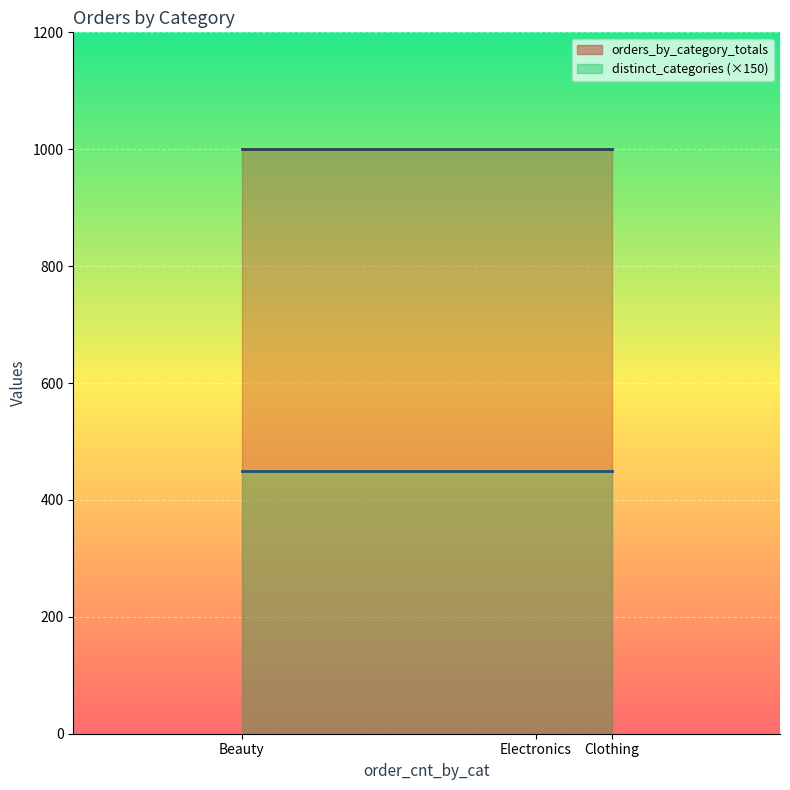

Reading left to right, transcribe all the data shown in this chart.

orders_by_category_totals: 1000	1000	1000
distinct_categories: 3	3	3